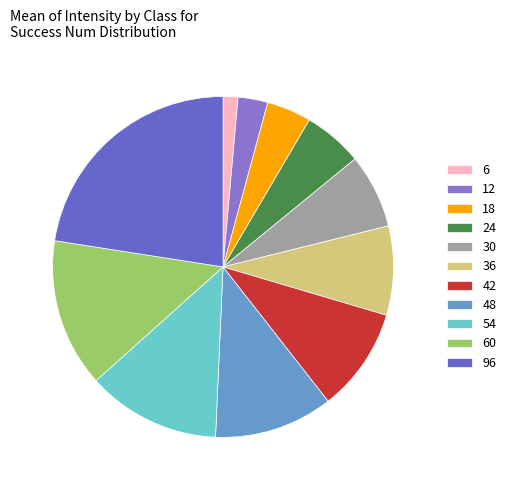

Does 6 represent more than half of the total?

No